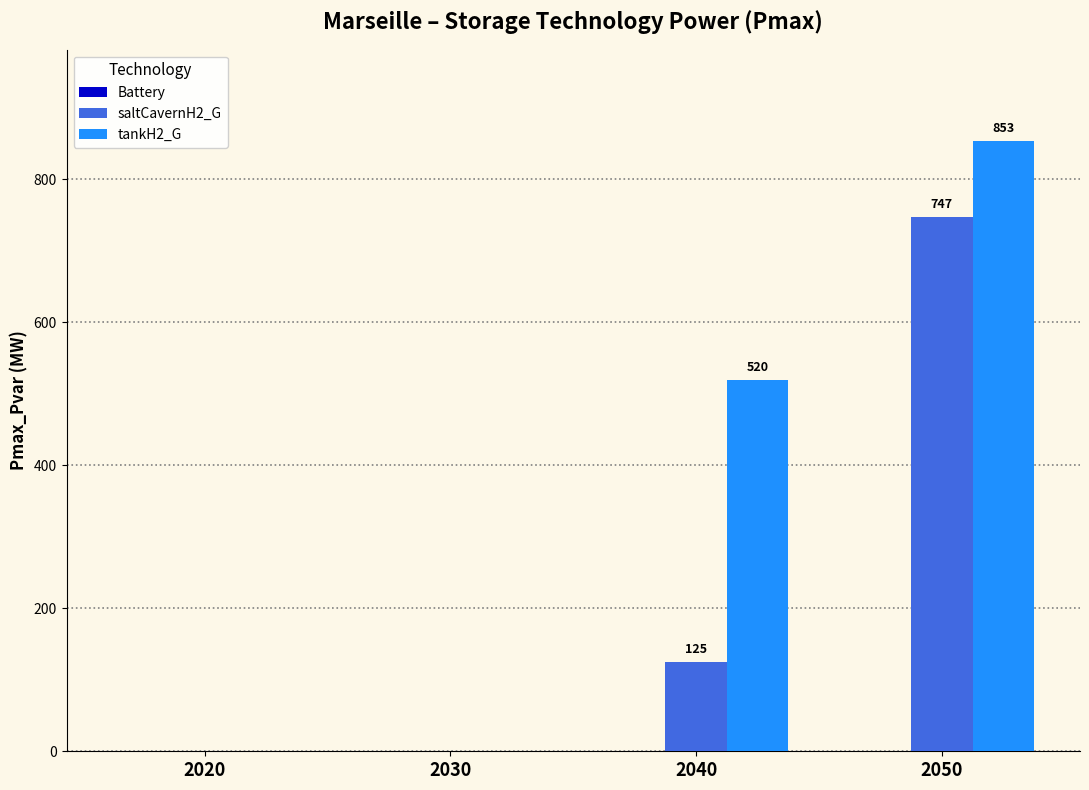

What is the total value across all series at 2050?

1600.3